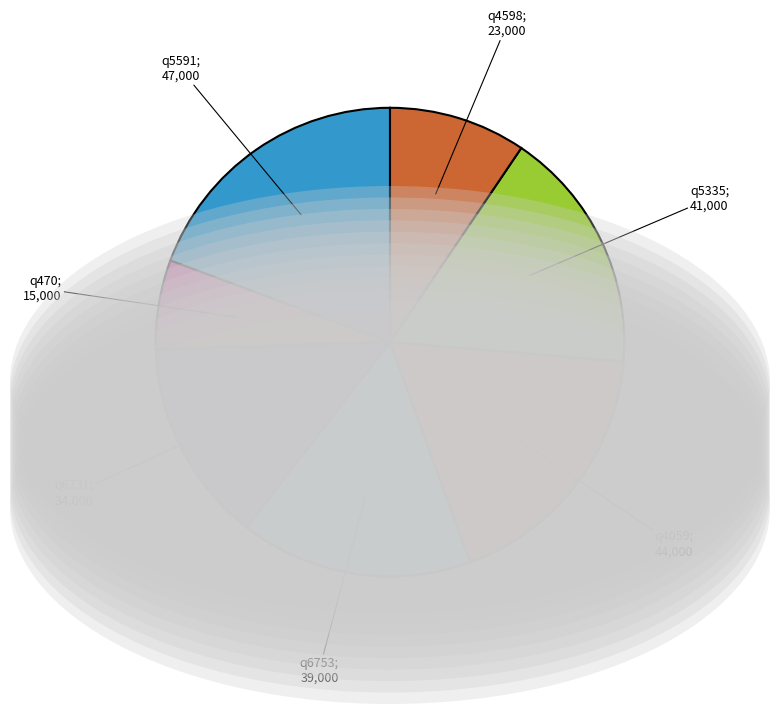

Count the number of slices in the pie.

7